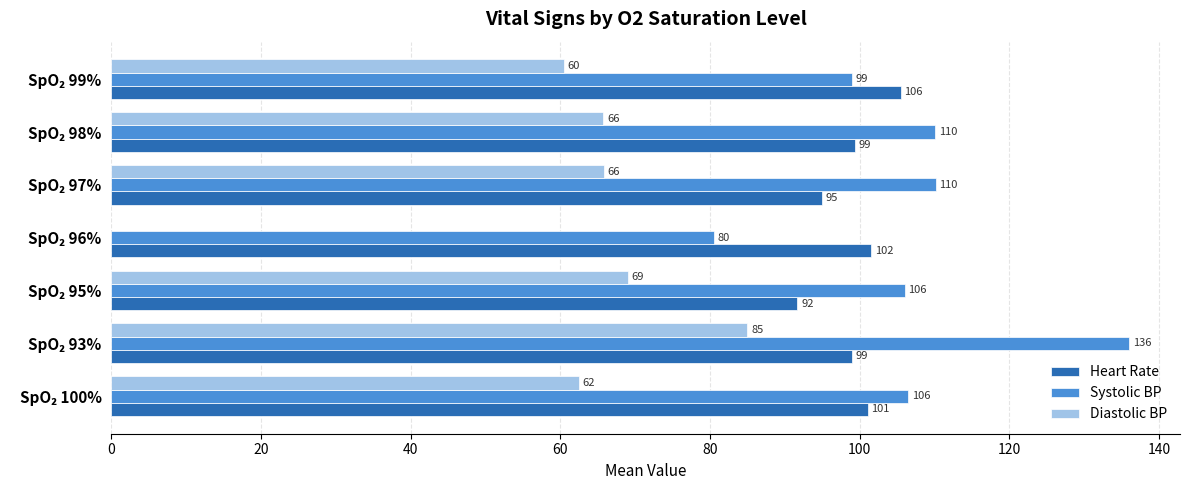

How many data points in Diastolic BP are less than 65?

2